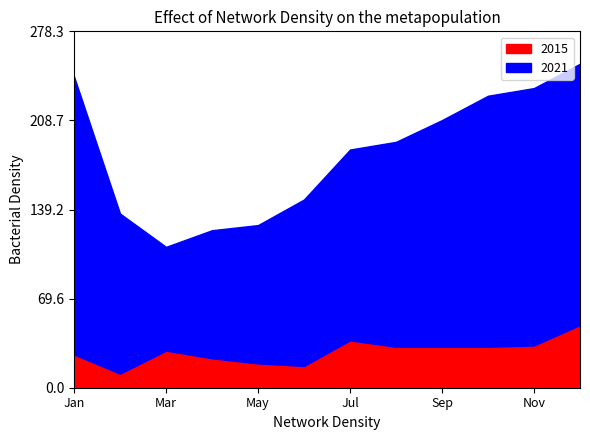

List the labels in order of 2015 value, smallest first.

February, June, May, April, January, March, August, September, October, November, July, December